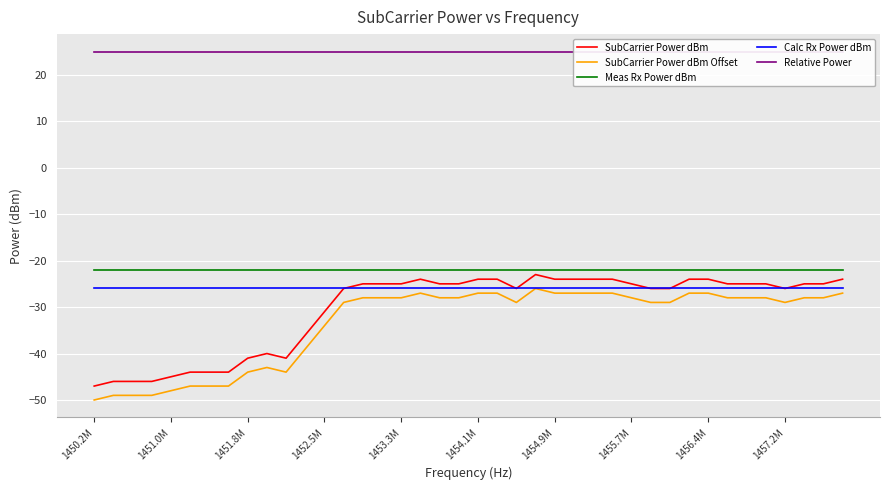

True or false: SubCarrier Power dBm and SubCarrier Power dBm Offset cross at least once.

False